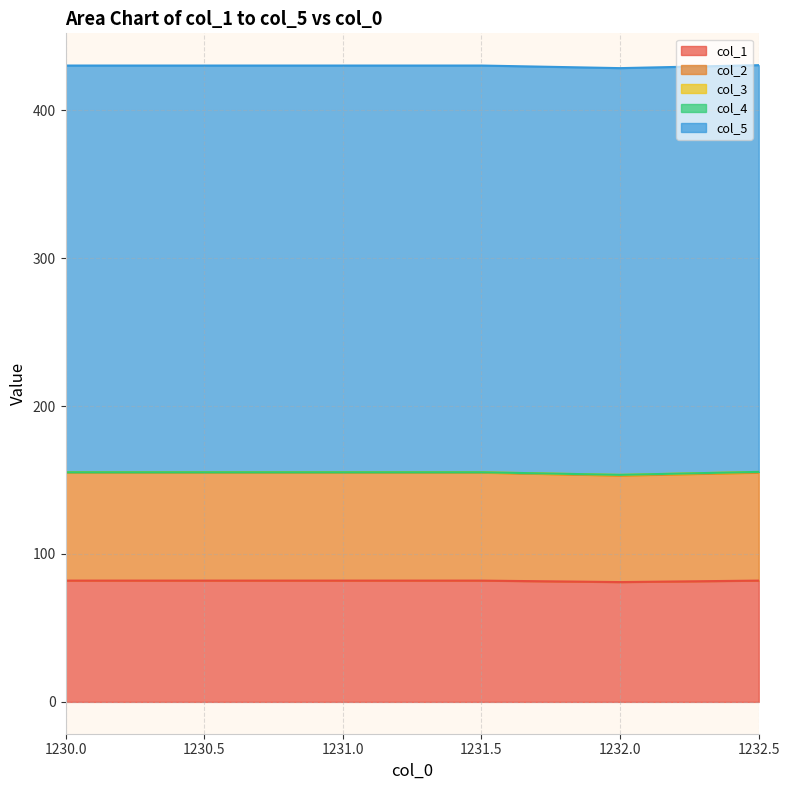

At which category does the chart reach its minimum across all series?

1230.0